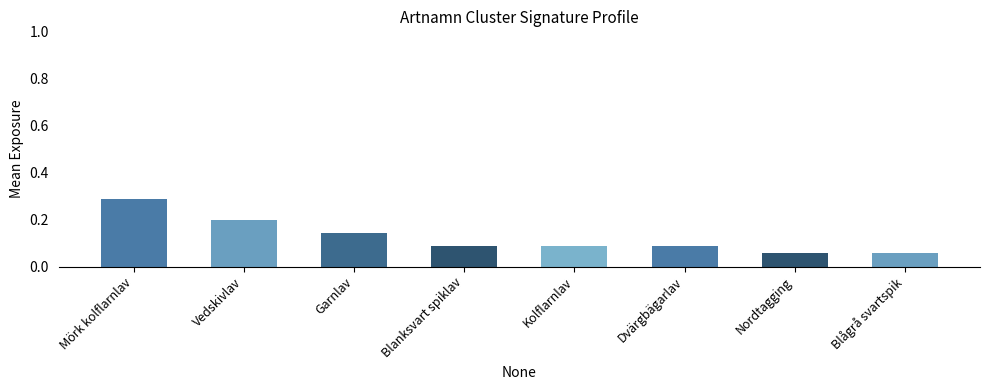

What is the sum of all values?

1.0